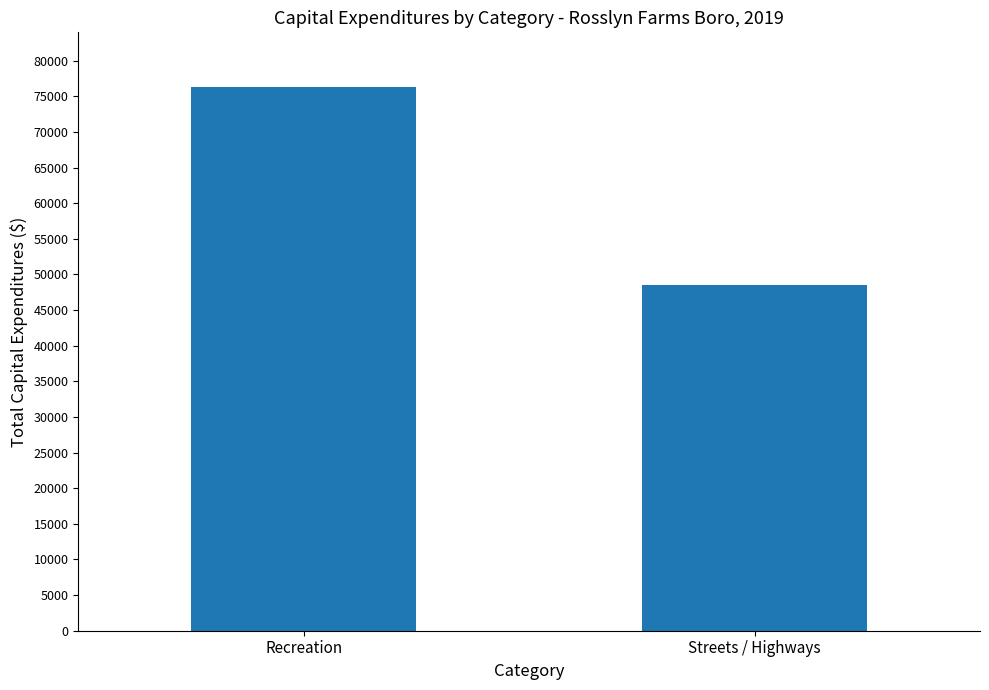

Reading left to right, list all the values displayed in this chart.

76342	48516